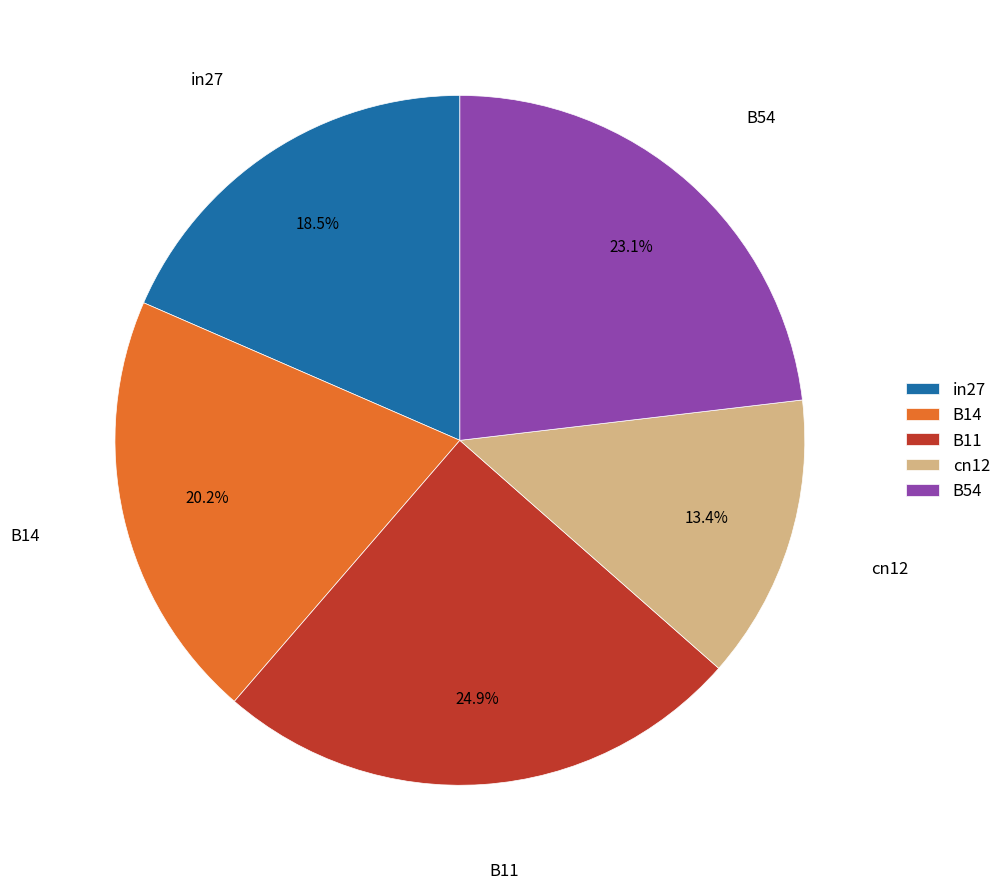

Between B11 and B14, which is larger?

B11